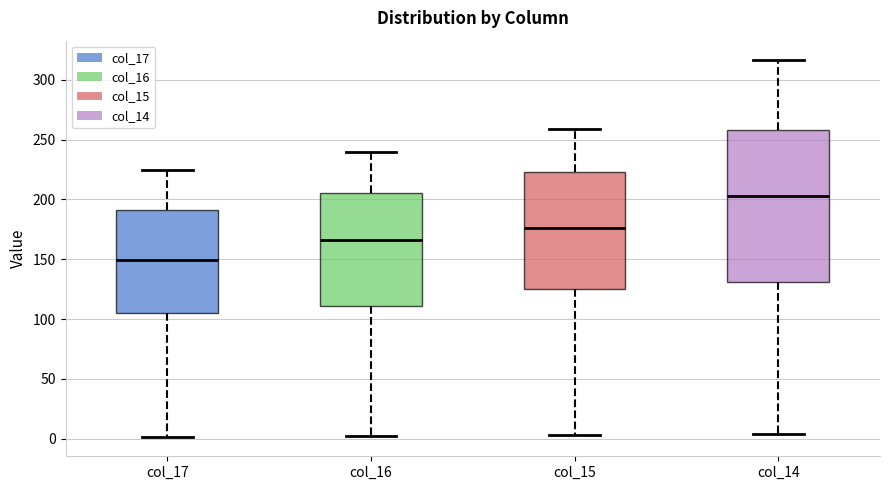

Which box's median line is the highest?

col_14